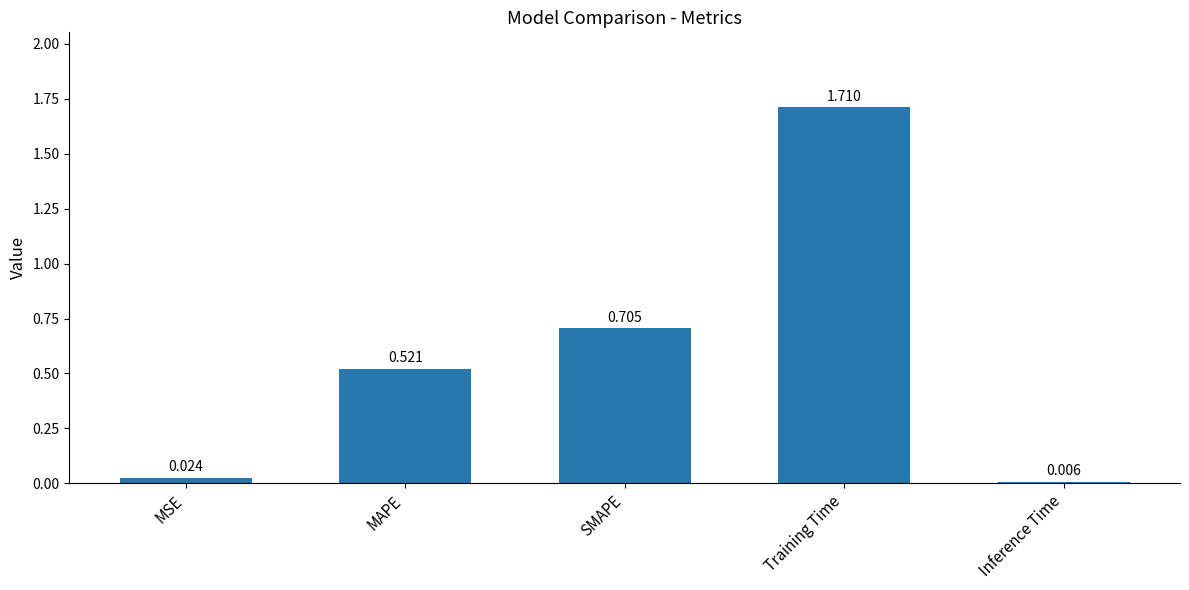

Which has a higher value, MAPE or Training Time?

Training Time